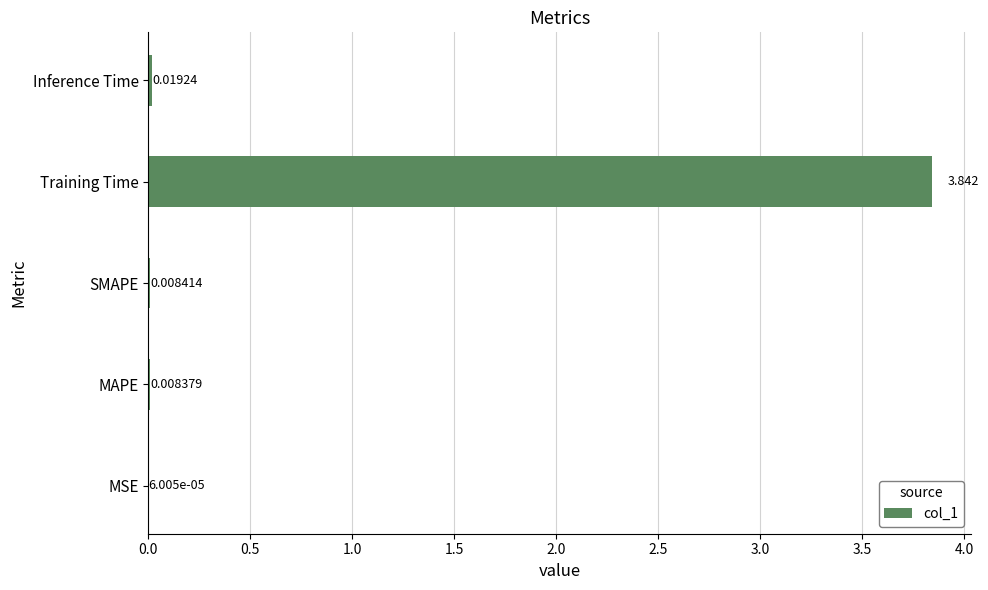

Which has a higher value, MSE or MAPE?

MAPE